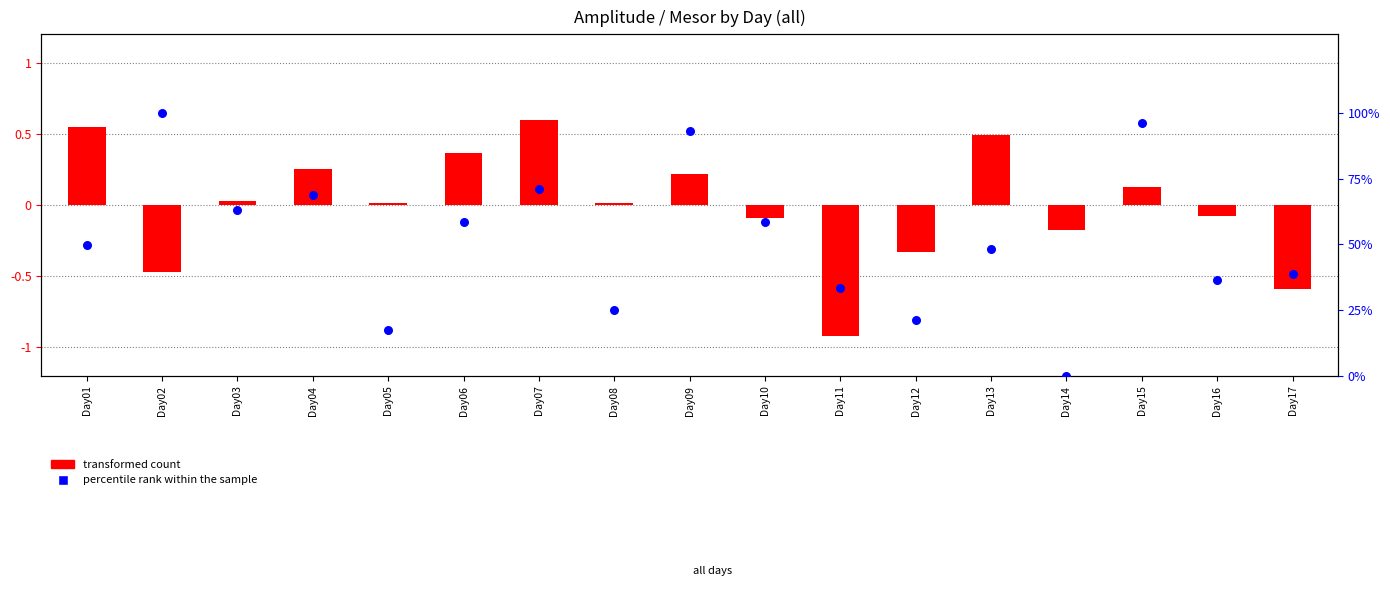

Which series has the largest total across all categories?

percentile rank within the sample